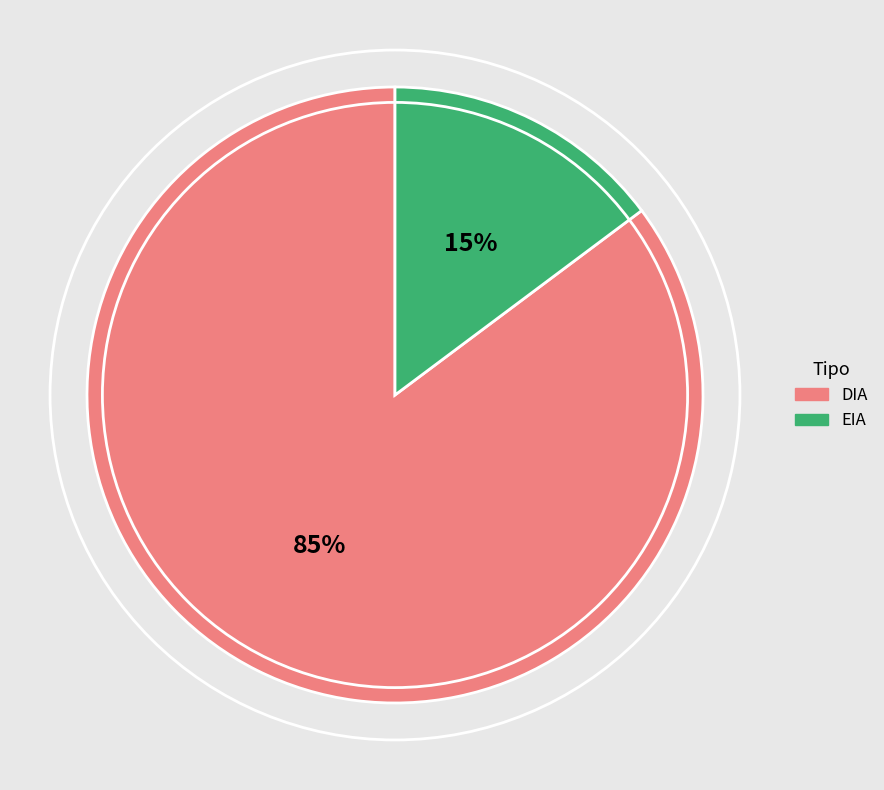

Combined, do DIA and EIA account for over 50%?

Yes